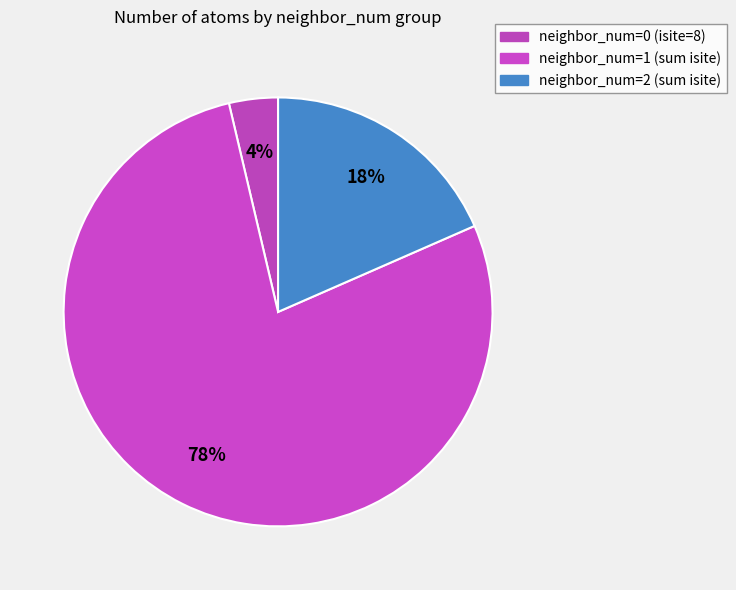

How many segments does this pie chart have?

3